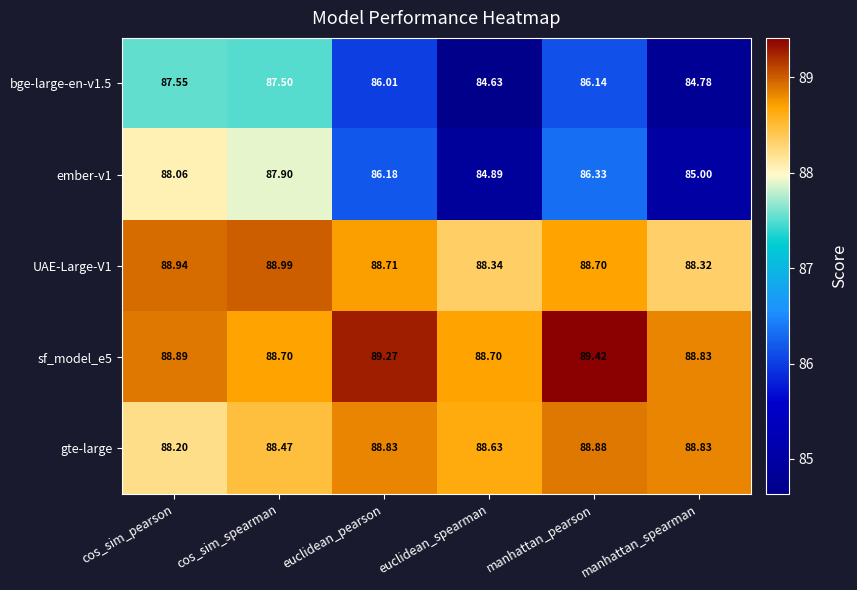

At how many categories does at least one series exceed 87?

6